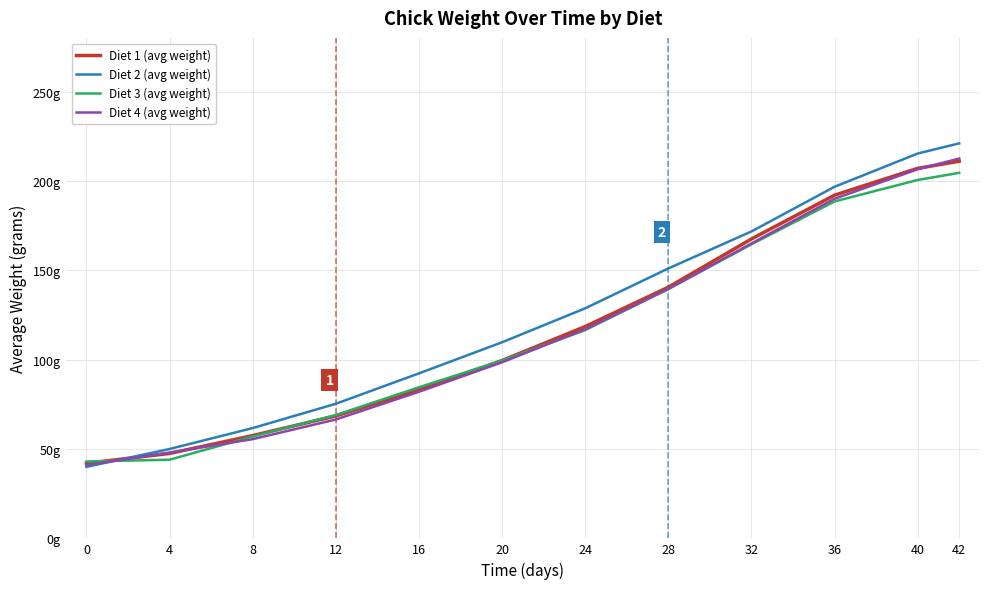

What is the total value across all series at 36?

767.2